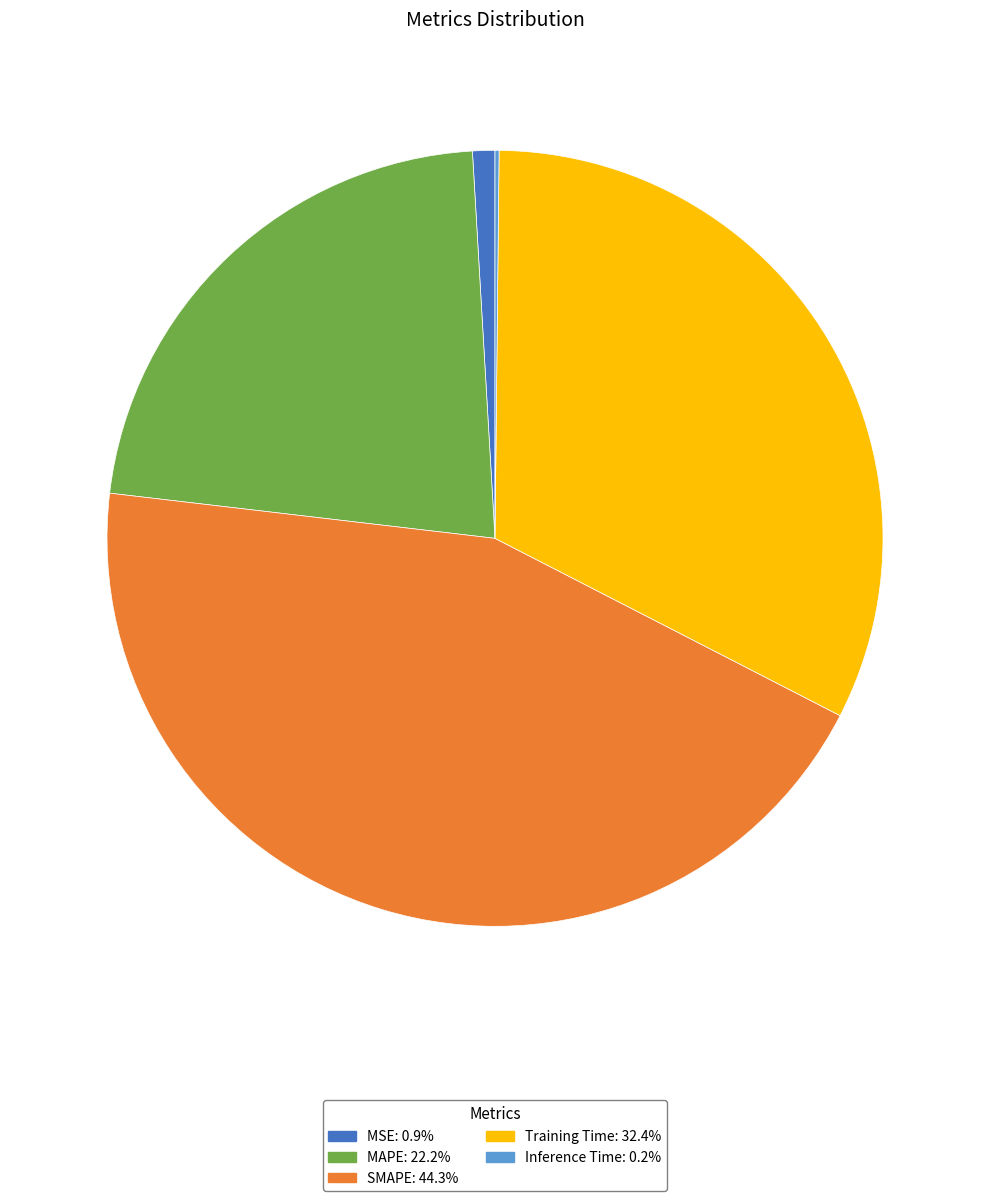

Between Training Time and MAPE, which is larger?

Training Time